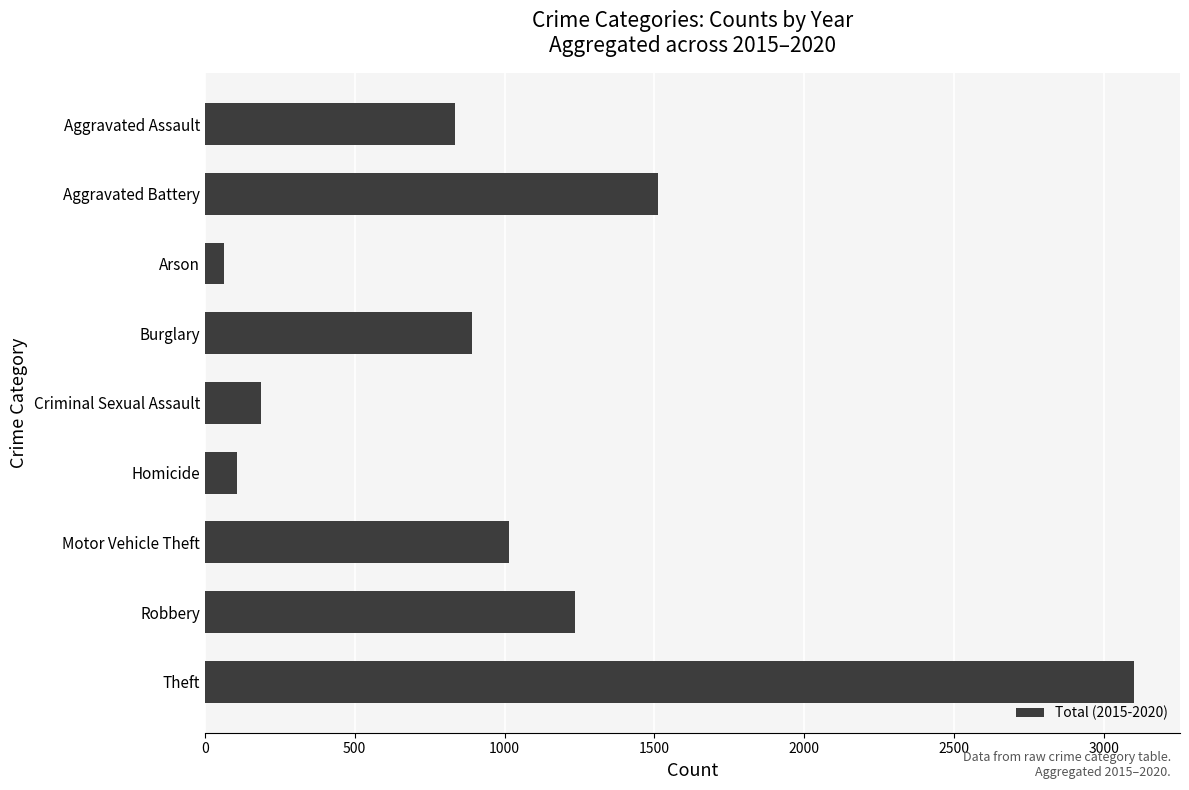

What is the change in value from Aggravated Battery to Theft?

+1585